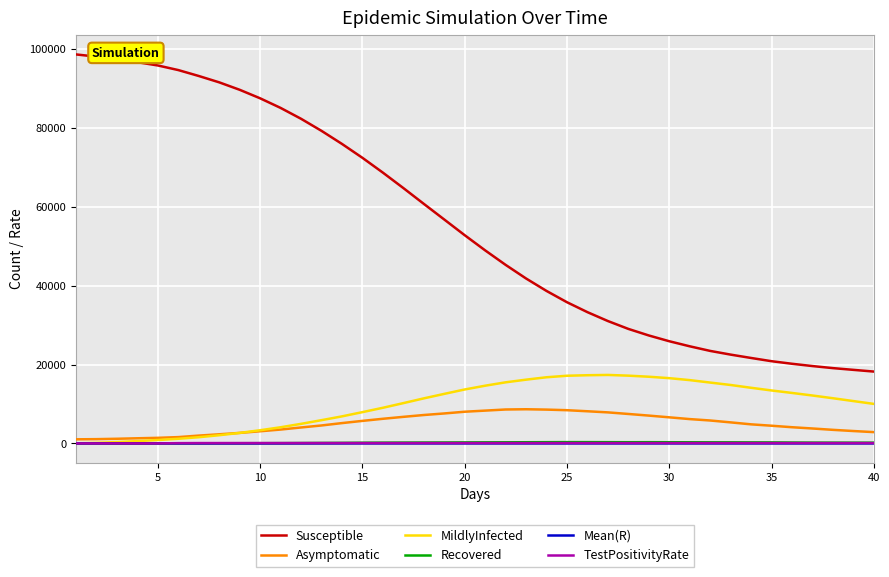

What is the sum of all MildlyInfected values?

395801.0